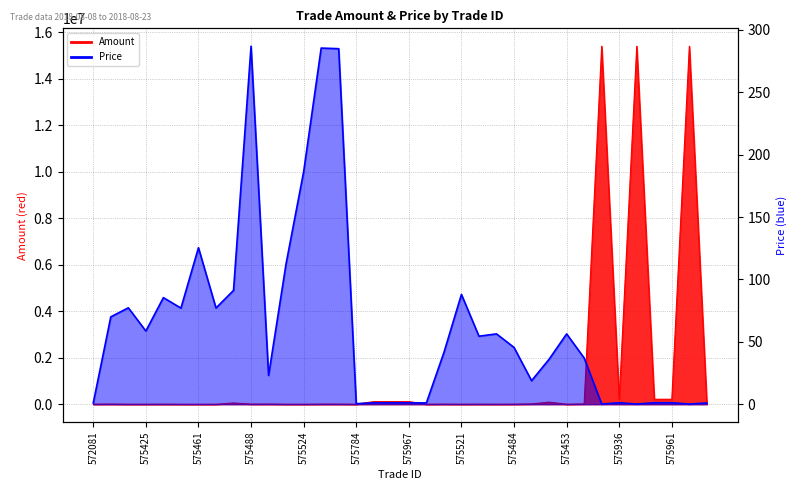

Does the chart display data point markers on the line(s)?

No